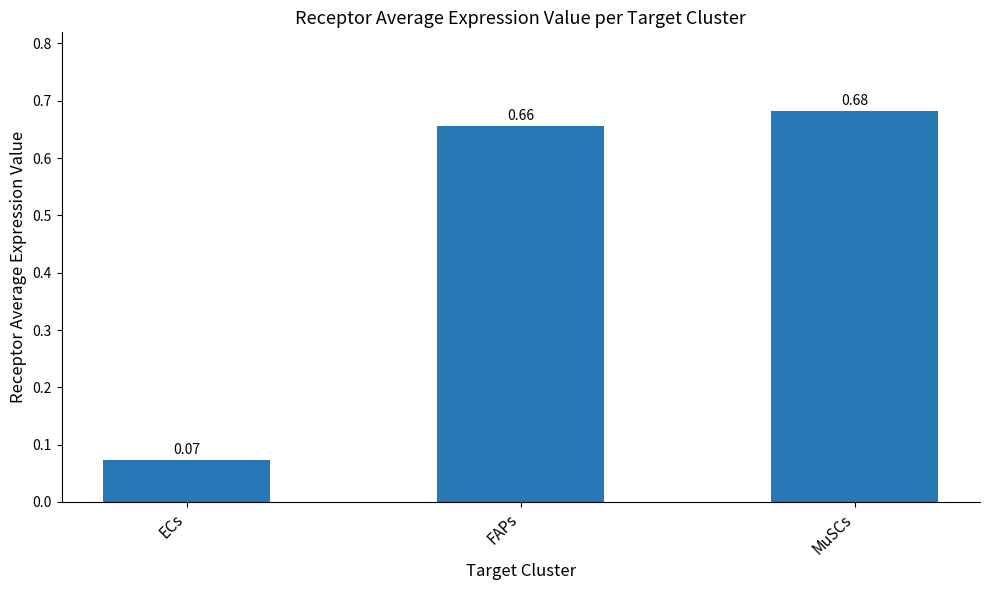

At which category does the chart reach its minimum across all series?

ECs